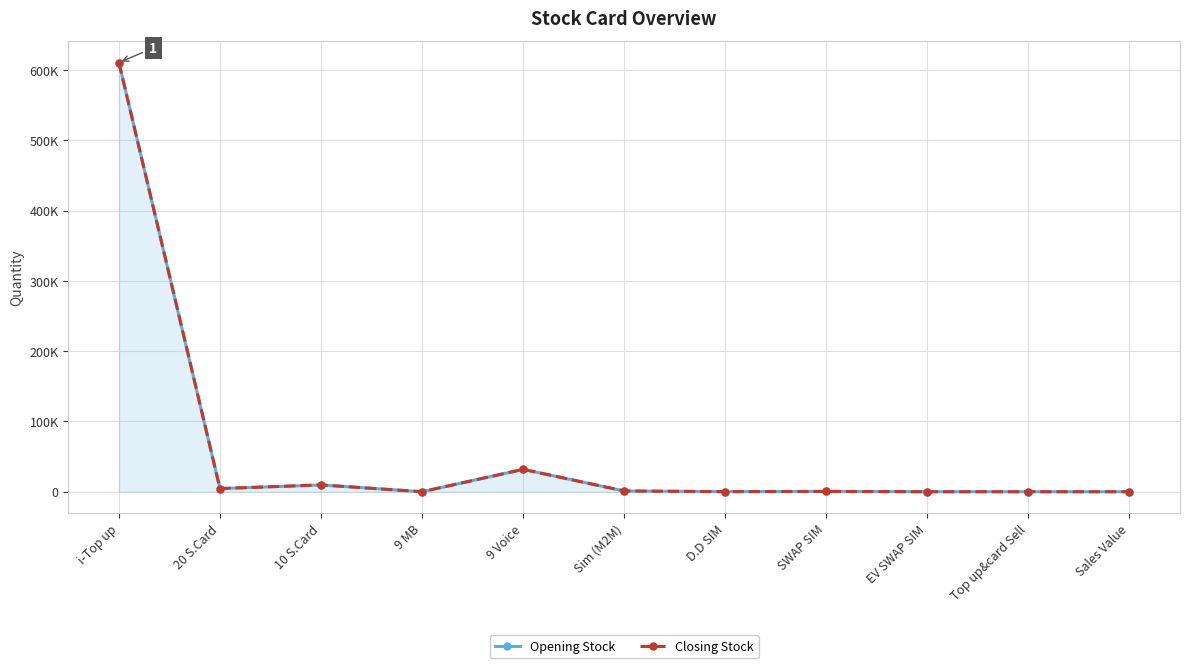

Between Sim (M2M) and Top up&card Sell, which series saw the biggest shift?

Opening Stock